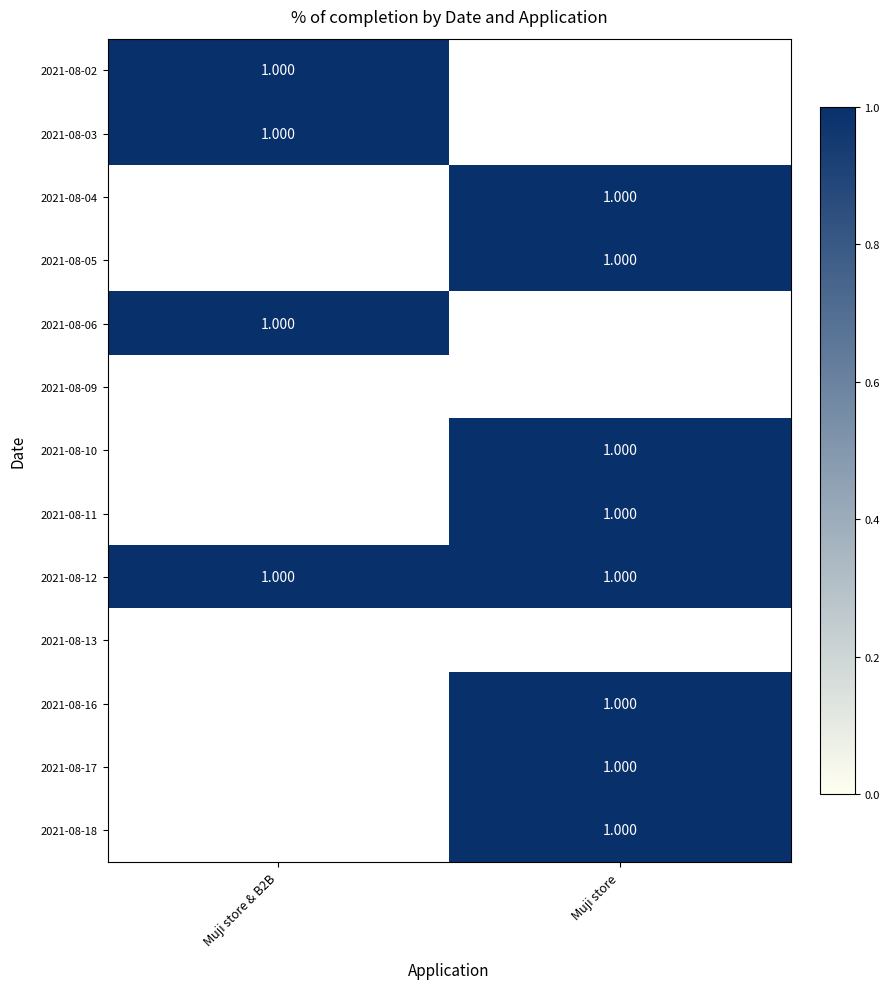

At which label is Muji store closest to 0?

2021-08-02